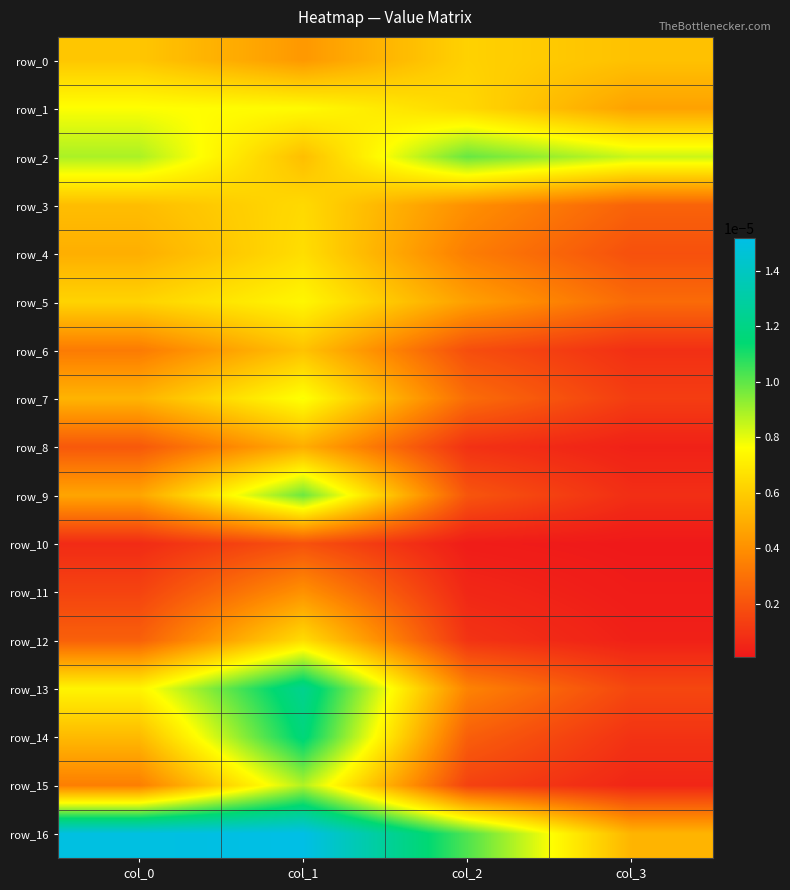

How many data points does each series have?

4